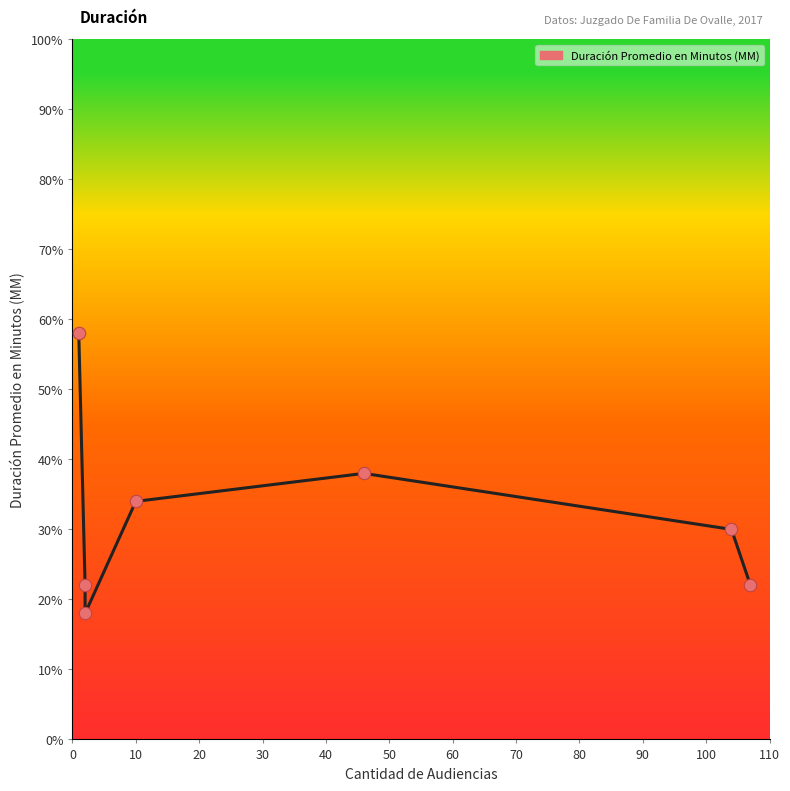

What is the change in value from 10 to 30?

+12.0